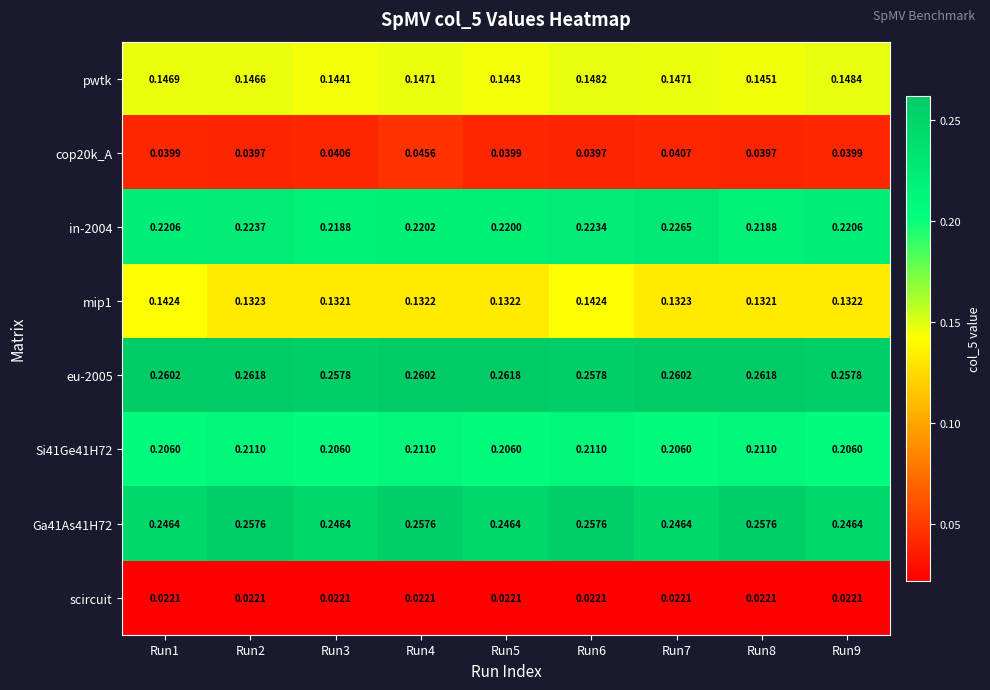

How many series are shown in this chart?

8